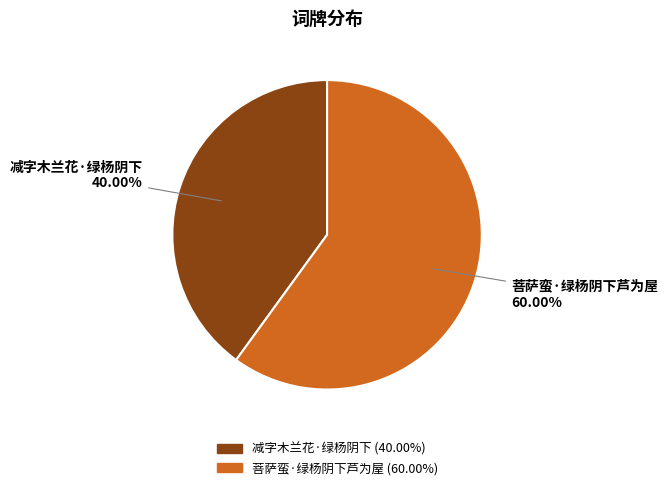

What is the majority slice?

菩萨蛮·绿杨阴下芦为屋